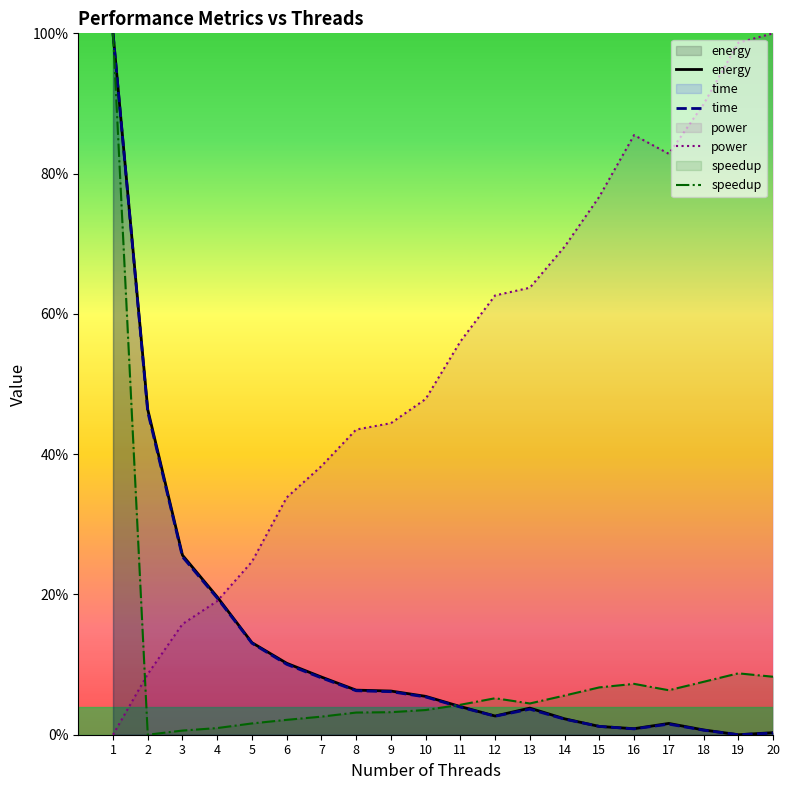

Is it true that time equals 0.3 at 3?

True